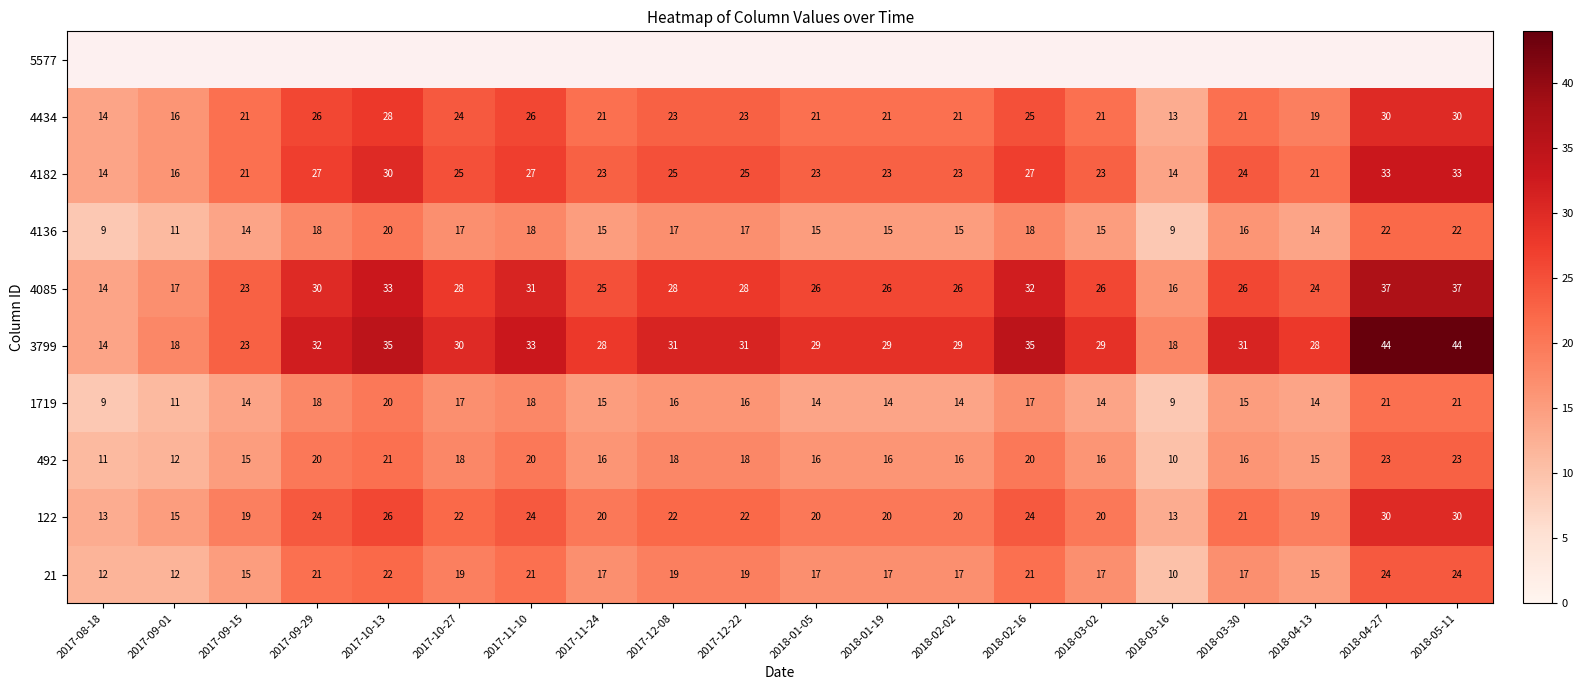

Is it true that 4434 equals 30 at 2018-05-11?

True